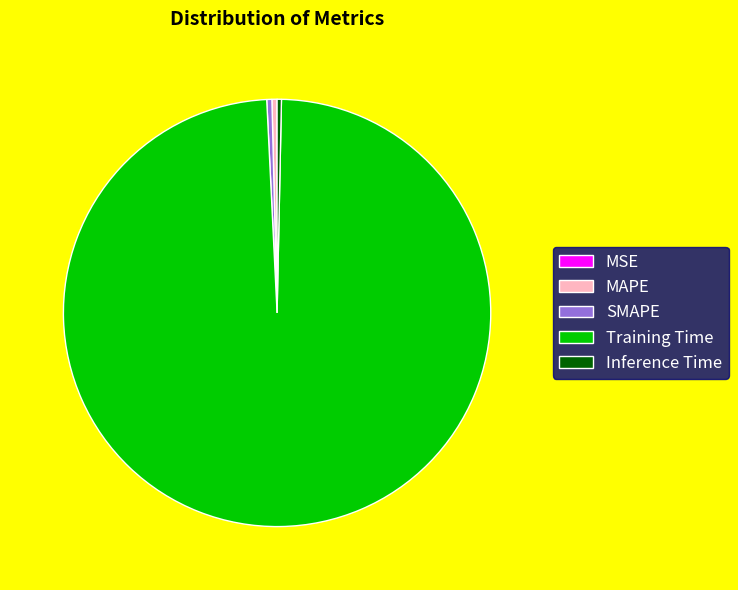

Which category has the biggest portion of the pie?

Training Time